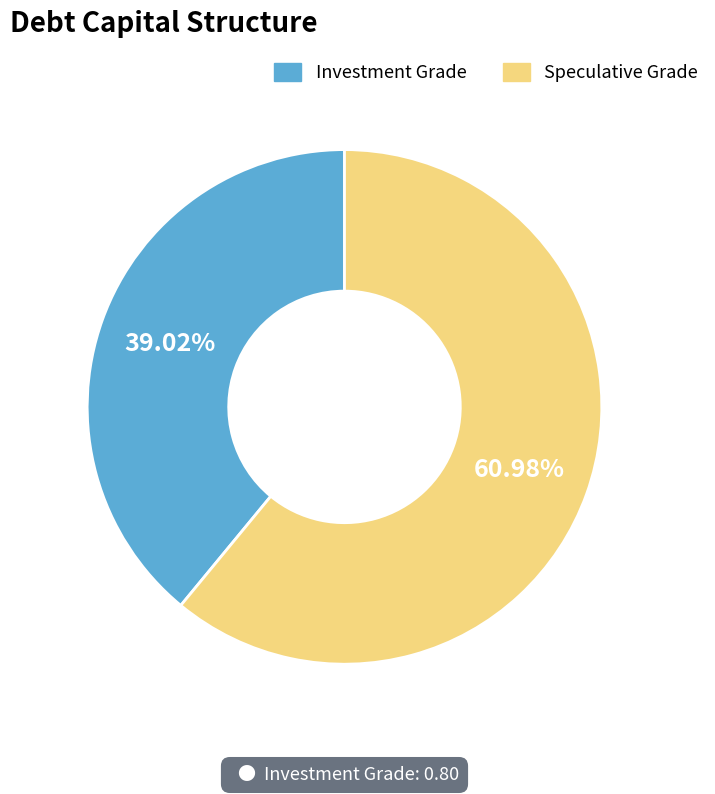

Does any single category account for the majority?

Yes